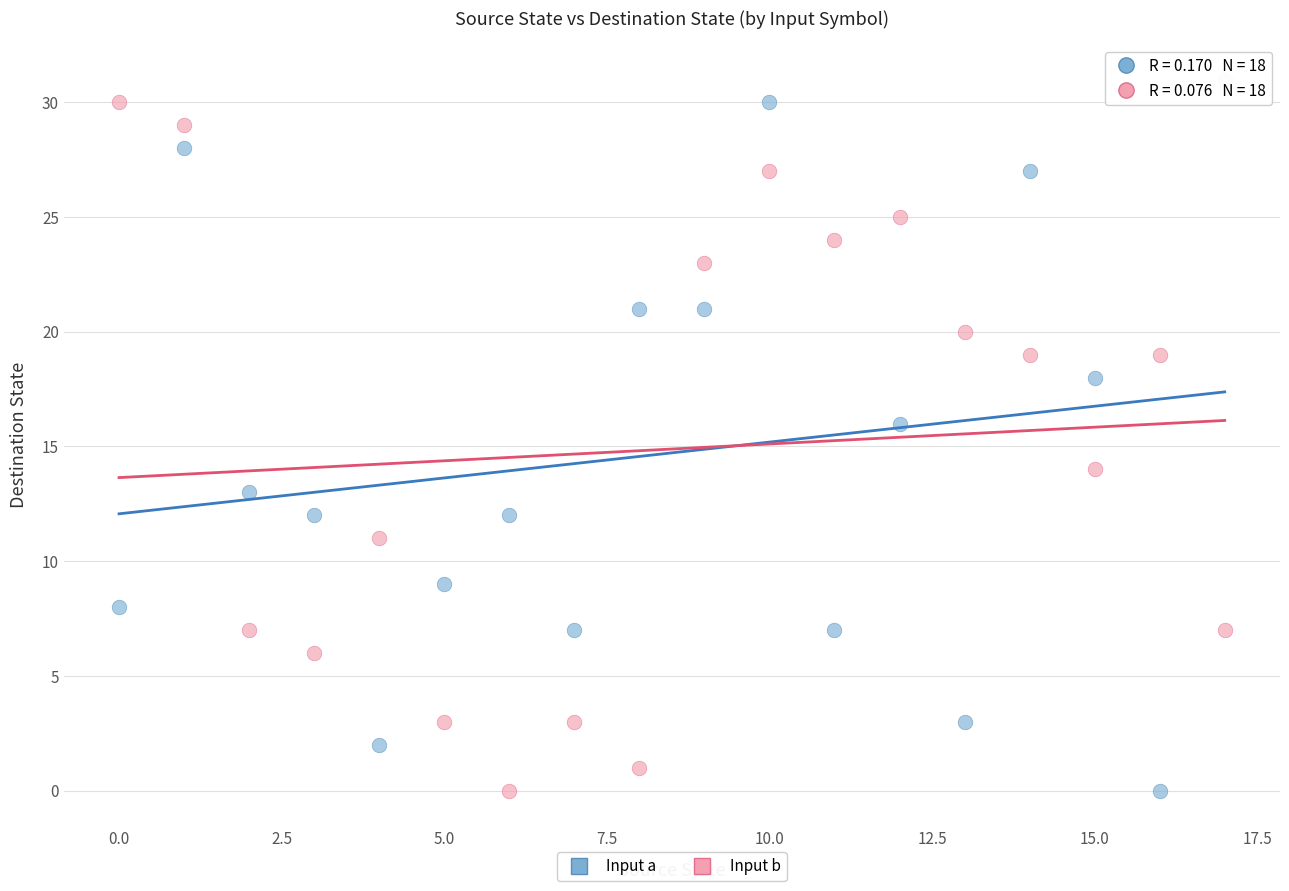

Across all data points, what is the range of Y values (max minus min)?

31